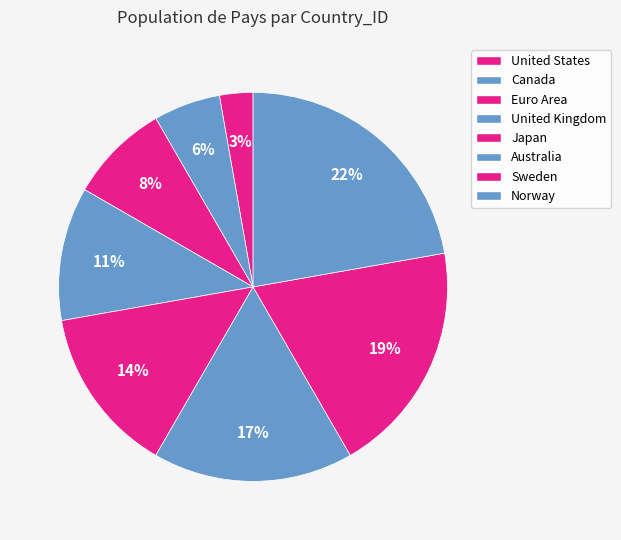

How many segments does this pie chart have?

8